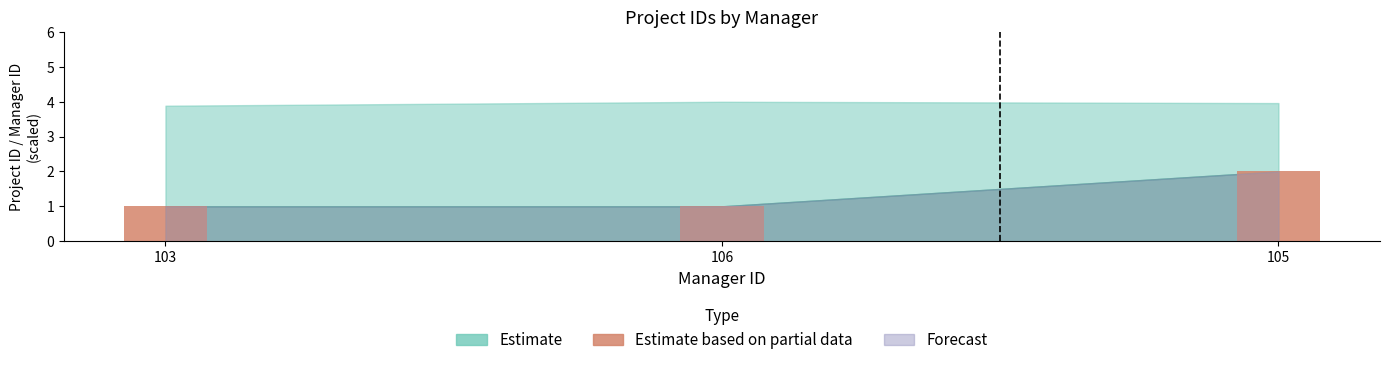

Which has a higher value, 106 or 105?

105